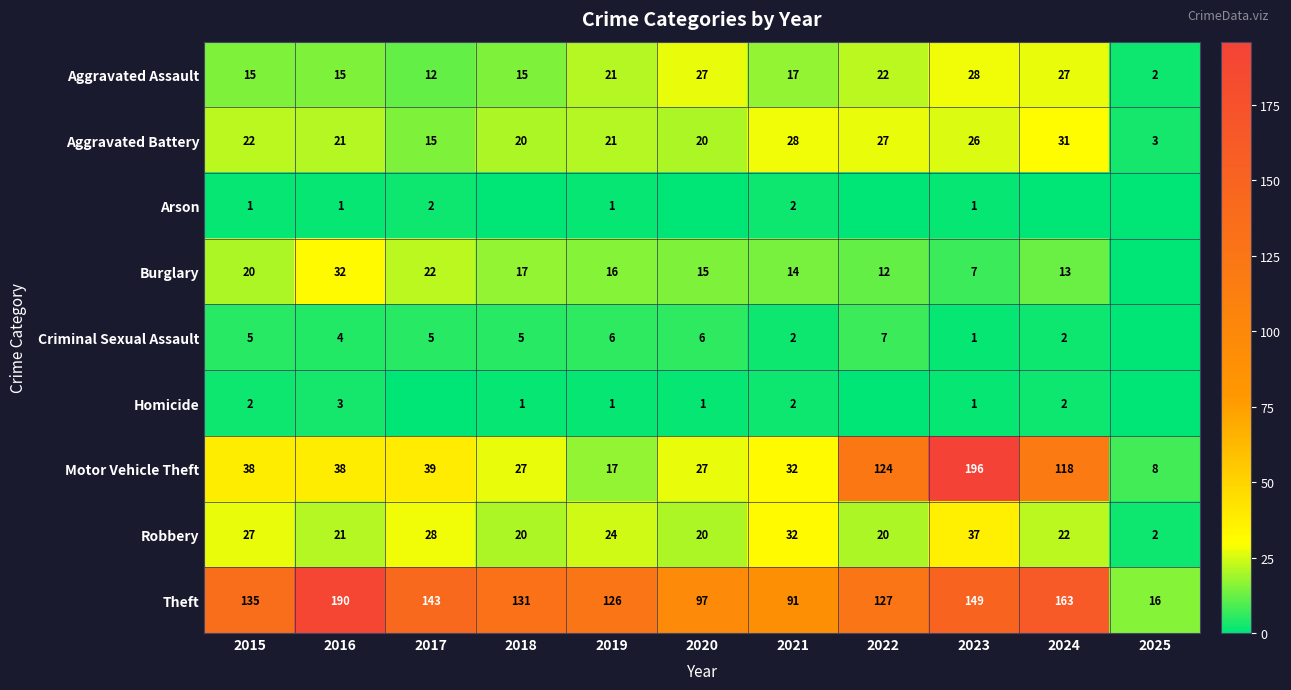

Which has a higher value, 2024 or 2025?

2024